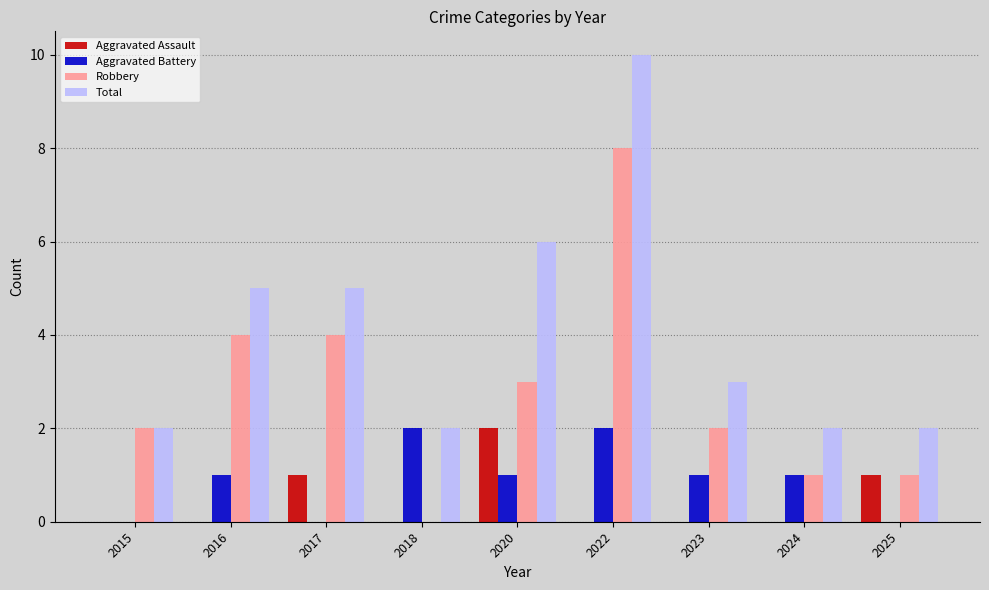

Where does the Total series first go above 3?

2016